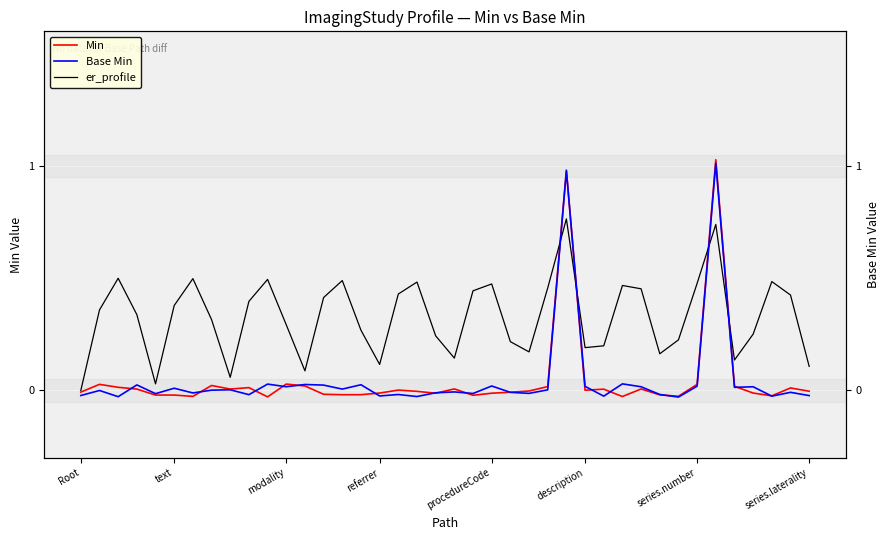

Which category has the highest value across all series?

34